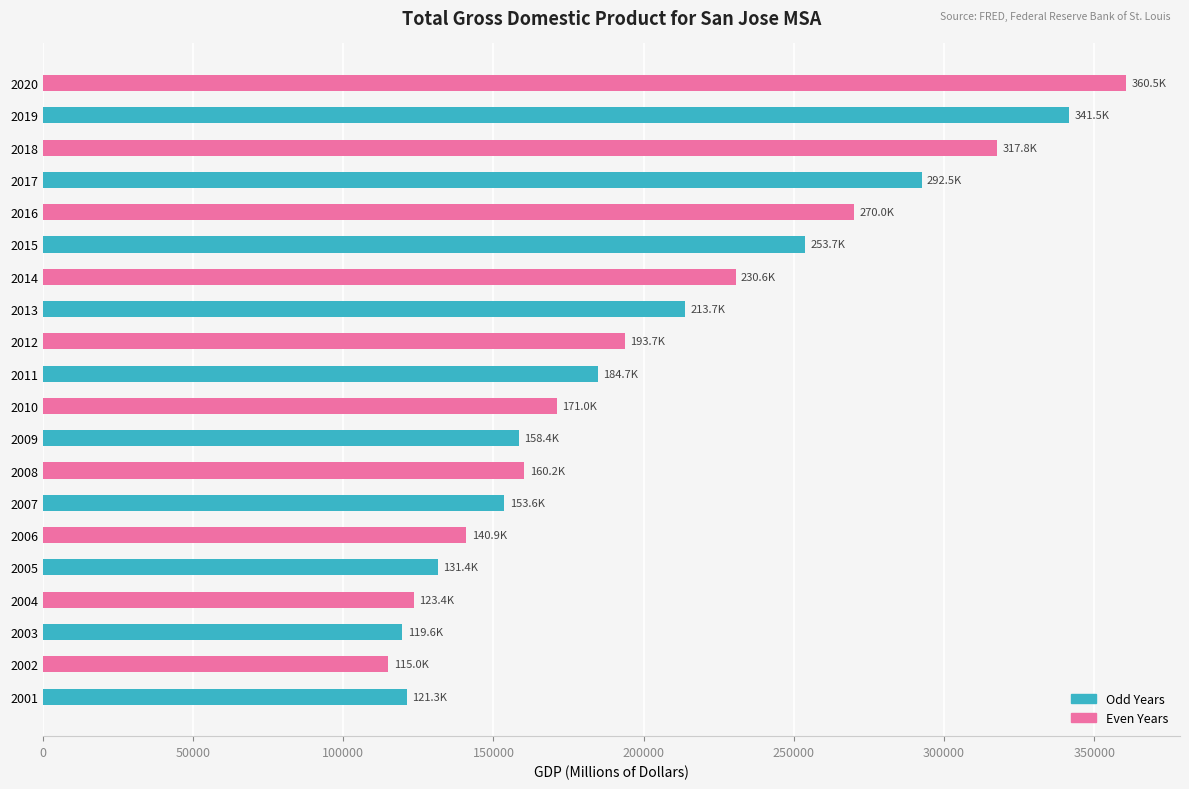

What value does the data have at 2011?

184690.4